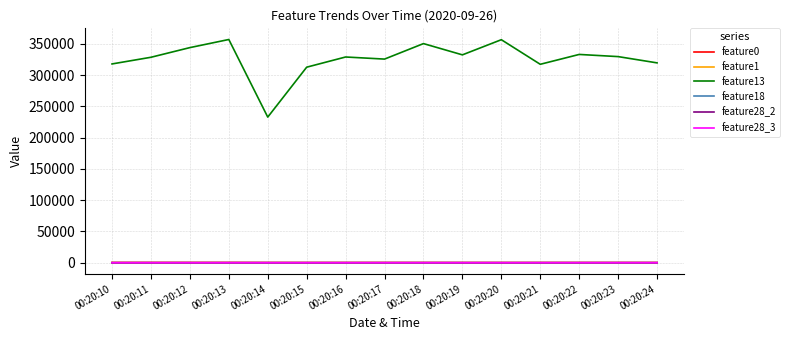

Is the value of feature13 at 00:20:18 greater than the value of feature1 at 00:20:16?

Yes